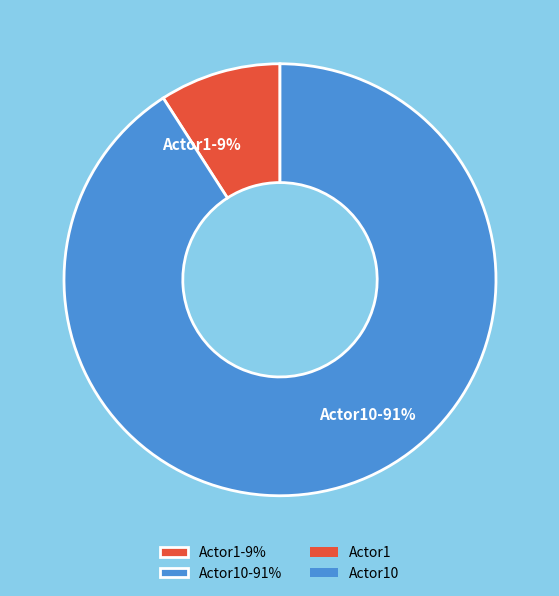

To the nearest percent, what is the average slice percentage?

50%